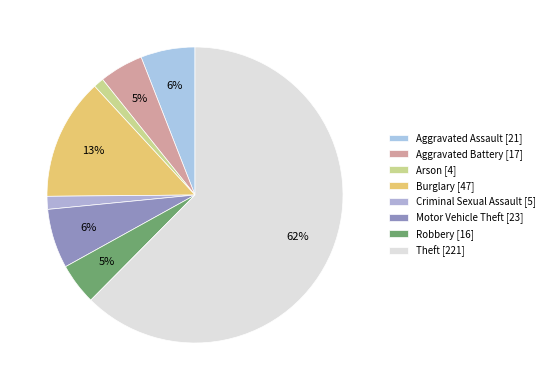

Does any single category account for the majority?

Yes